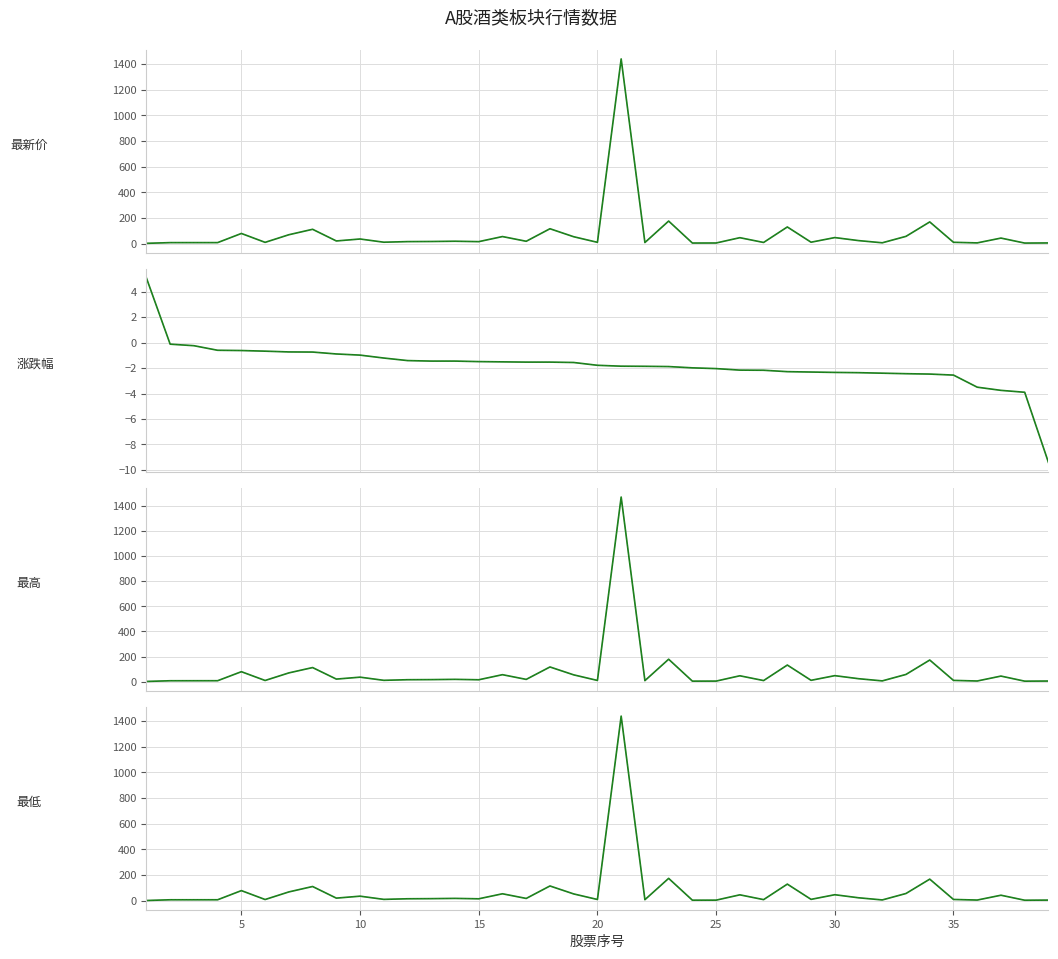

What is the value of the 最新价 point at the 10th from the left?

36.5